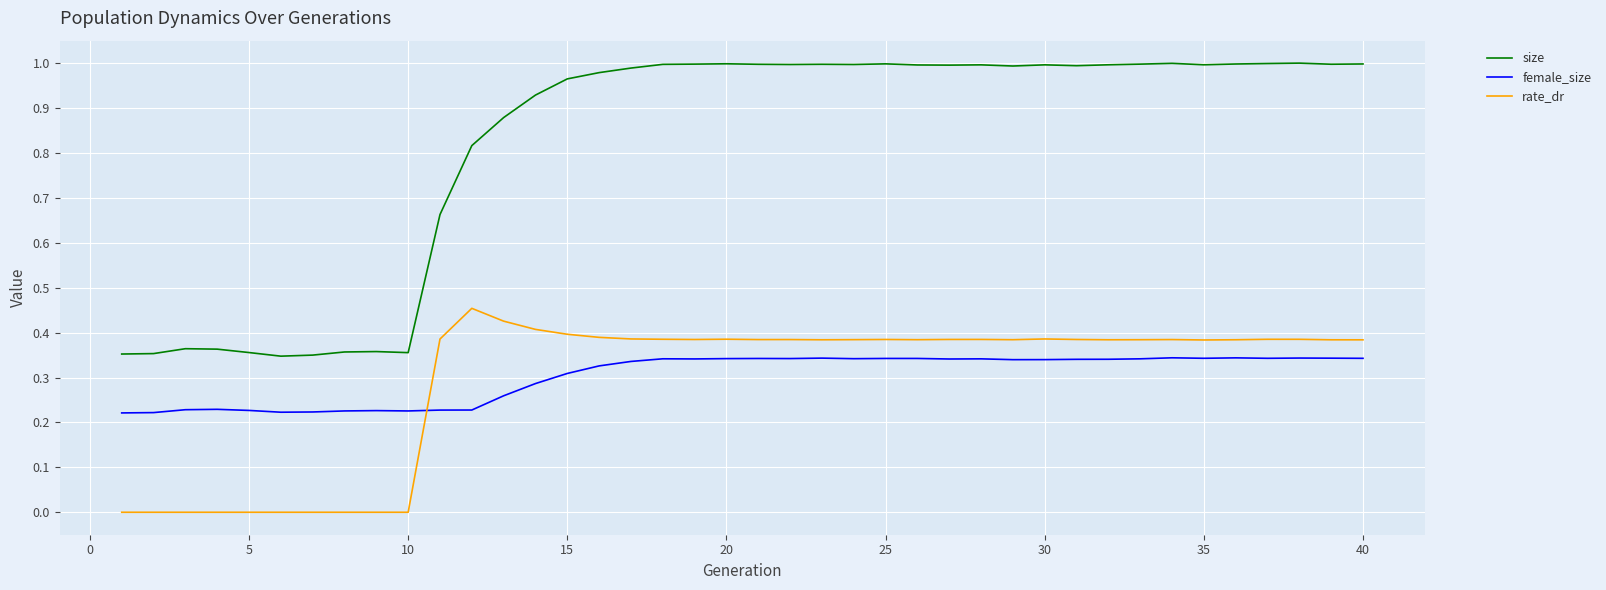

Which series has the largest range (max minus min)?

size